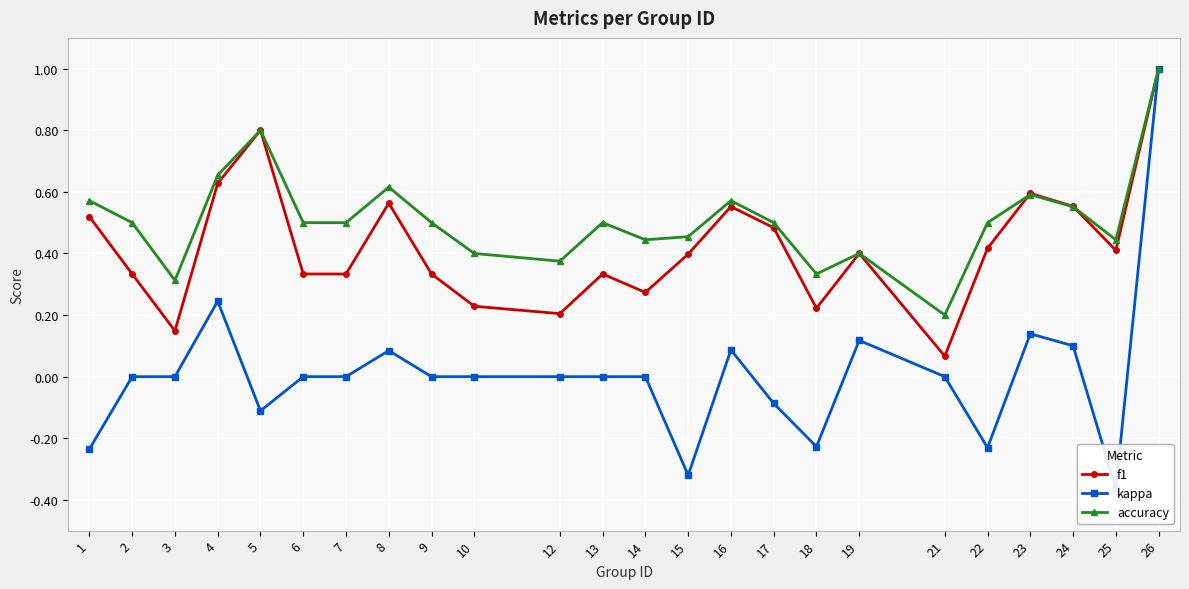

At how many categories does at least one series exceed 0?

24